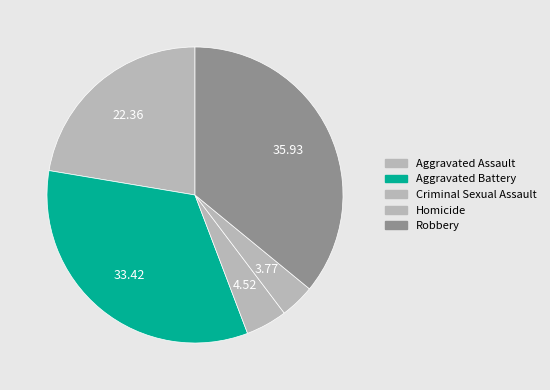

How many segments does this pie chart have?

5